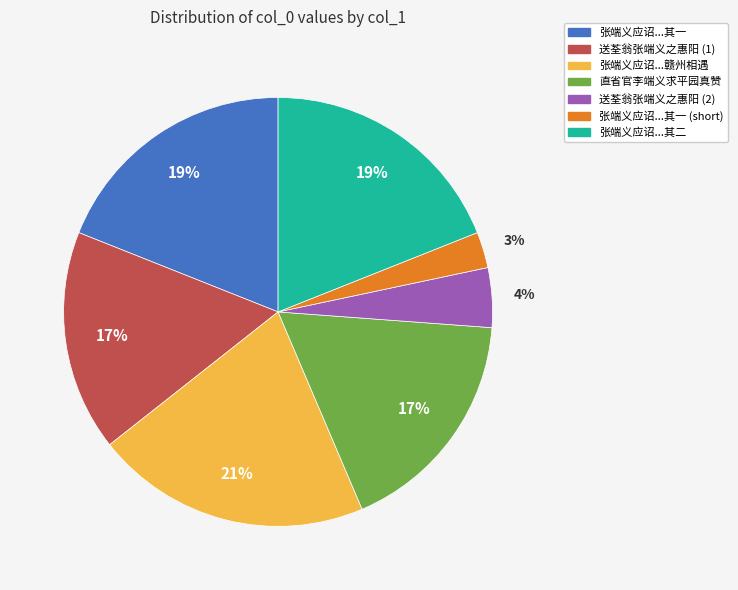

Count the number of slices in the pie.

7